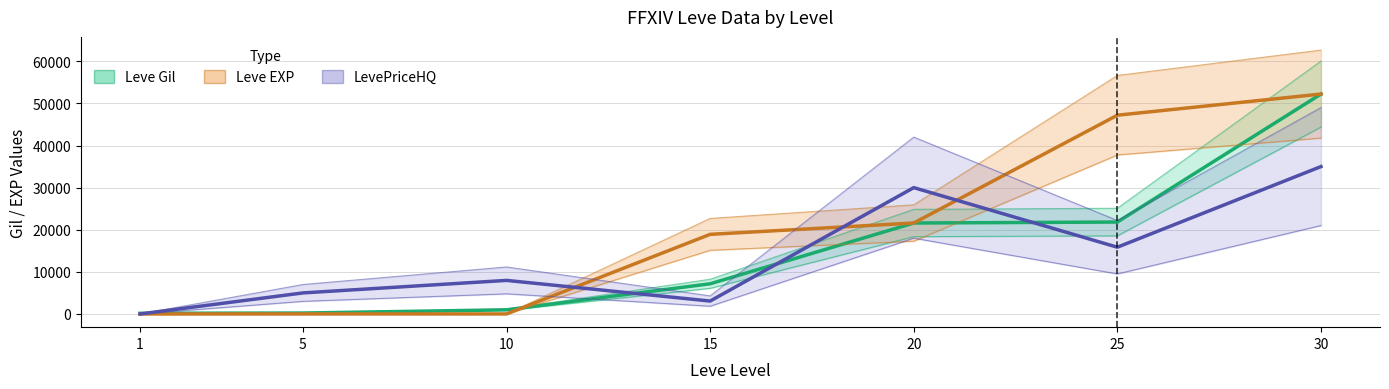

The Leve Gil series shows 21830 at 25. True or false?

True